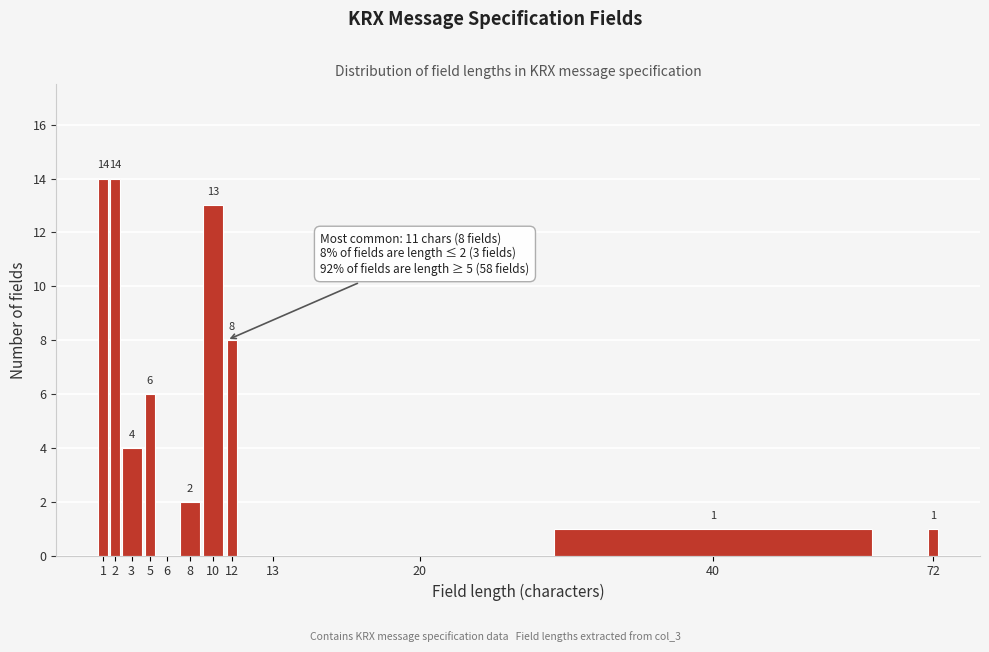

Reading left to right, list all the values displayed in this chart.

1=14	2=14	3=4	5=6	6=0	8=2	10=13	12=8	13=0	20=0	40=1	72=1